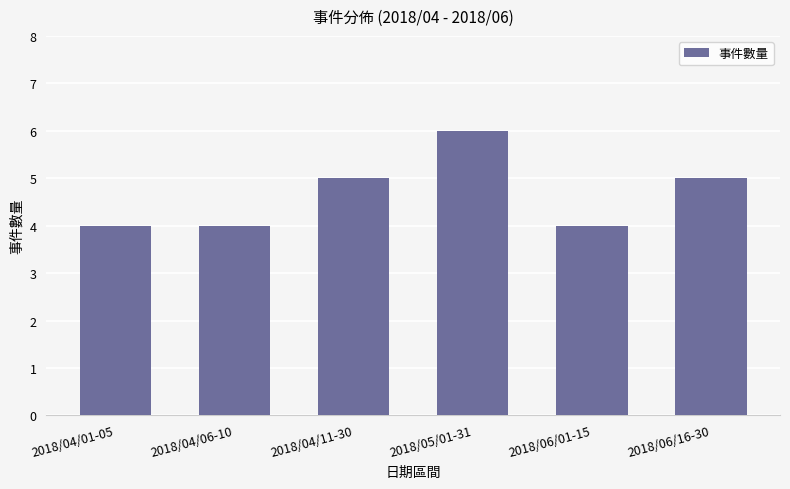

Reading left to right, extract all data points from this chart.

4	4	5	6	4	5